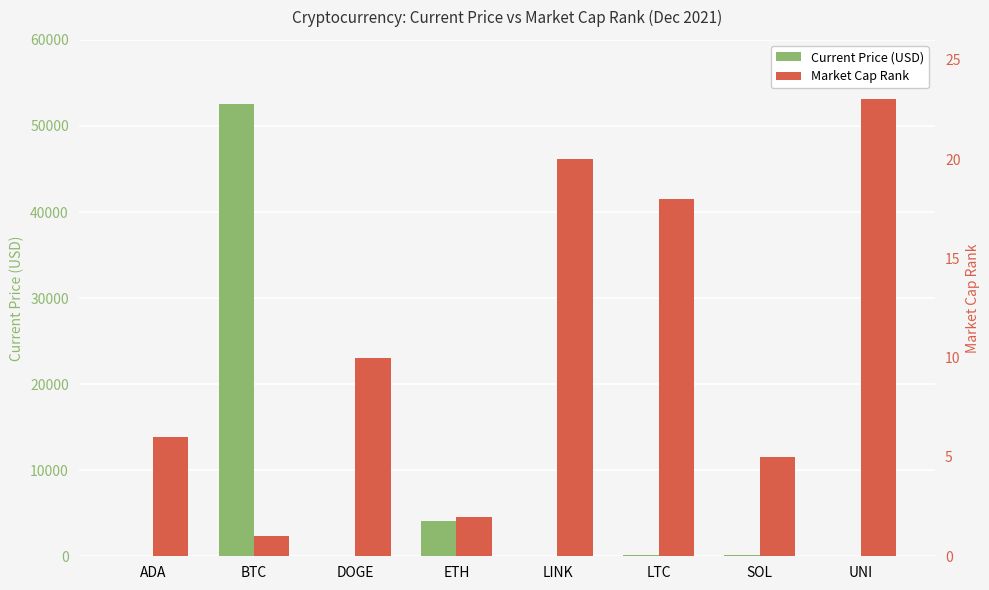

True or false: Market Cap Rank has a value of 20.0 at LINK.

True